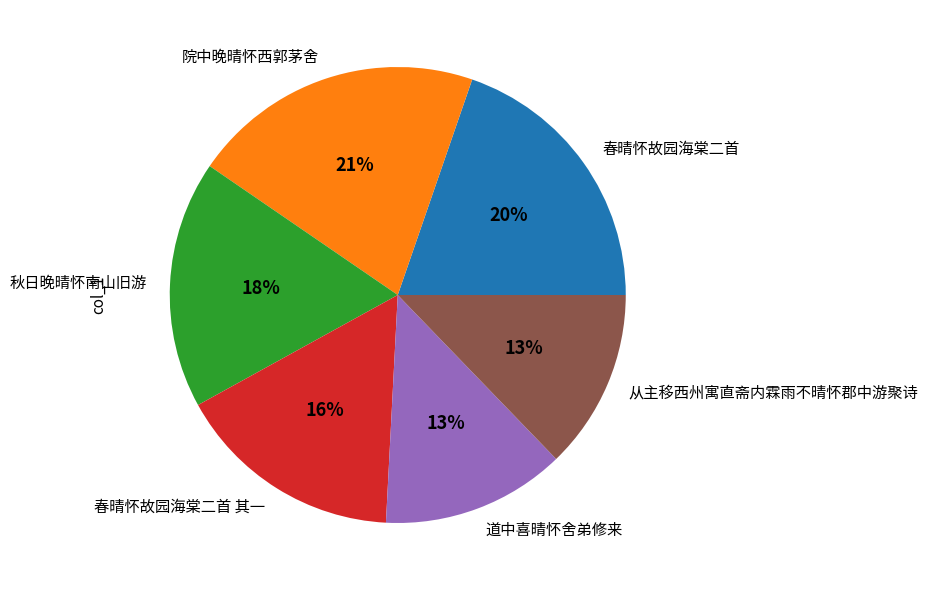

What percentage is the 秋日晚晴怀南山旧游 slice, to the nearest percent?

18%